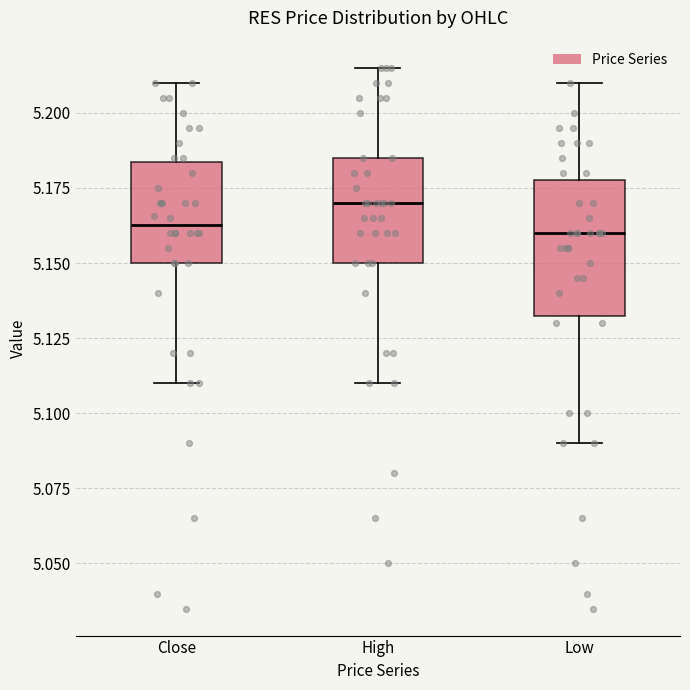

Reading left to right, read every box against the y-axis: the position of its median line, the range the box covers, and the ends of its whiskers. The values are not printed on the chart, so give them approximately, as read against the axis.

Close: median 5.160, box 5.150 to 5.185, whiskers 5.110 to 5.210
High: median 5.170, box 5.150 to 5.185, whiskers 5.110 to 5.215
Low: median 5.160, box 5.135 to 5.175, whiskers 5.090 to 5.210